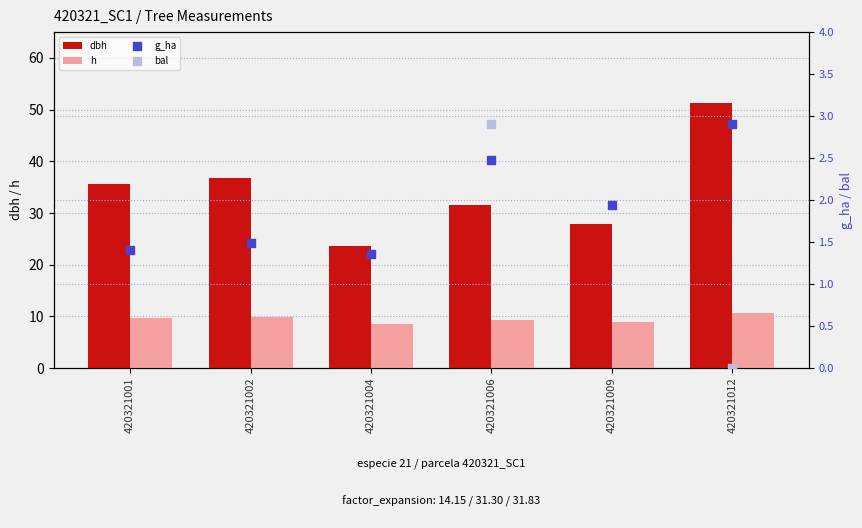

At how many categories does at least one series exceed 21?

6